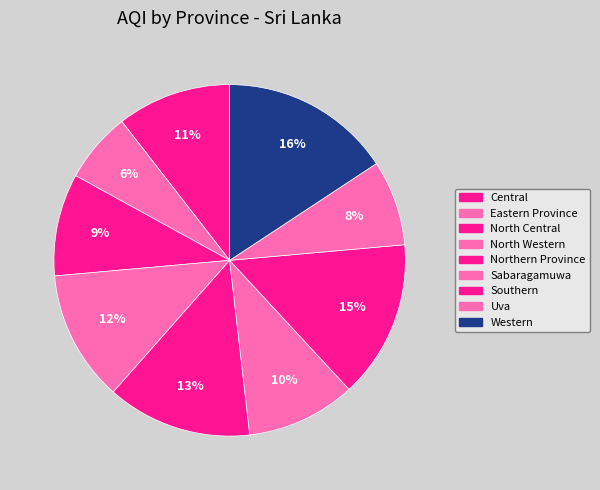

How many slices are in this pie chart?

9